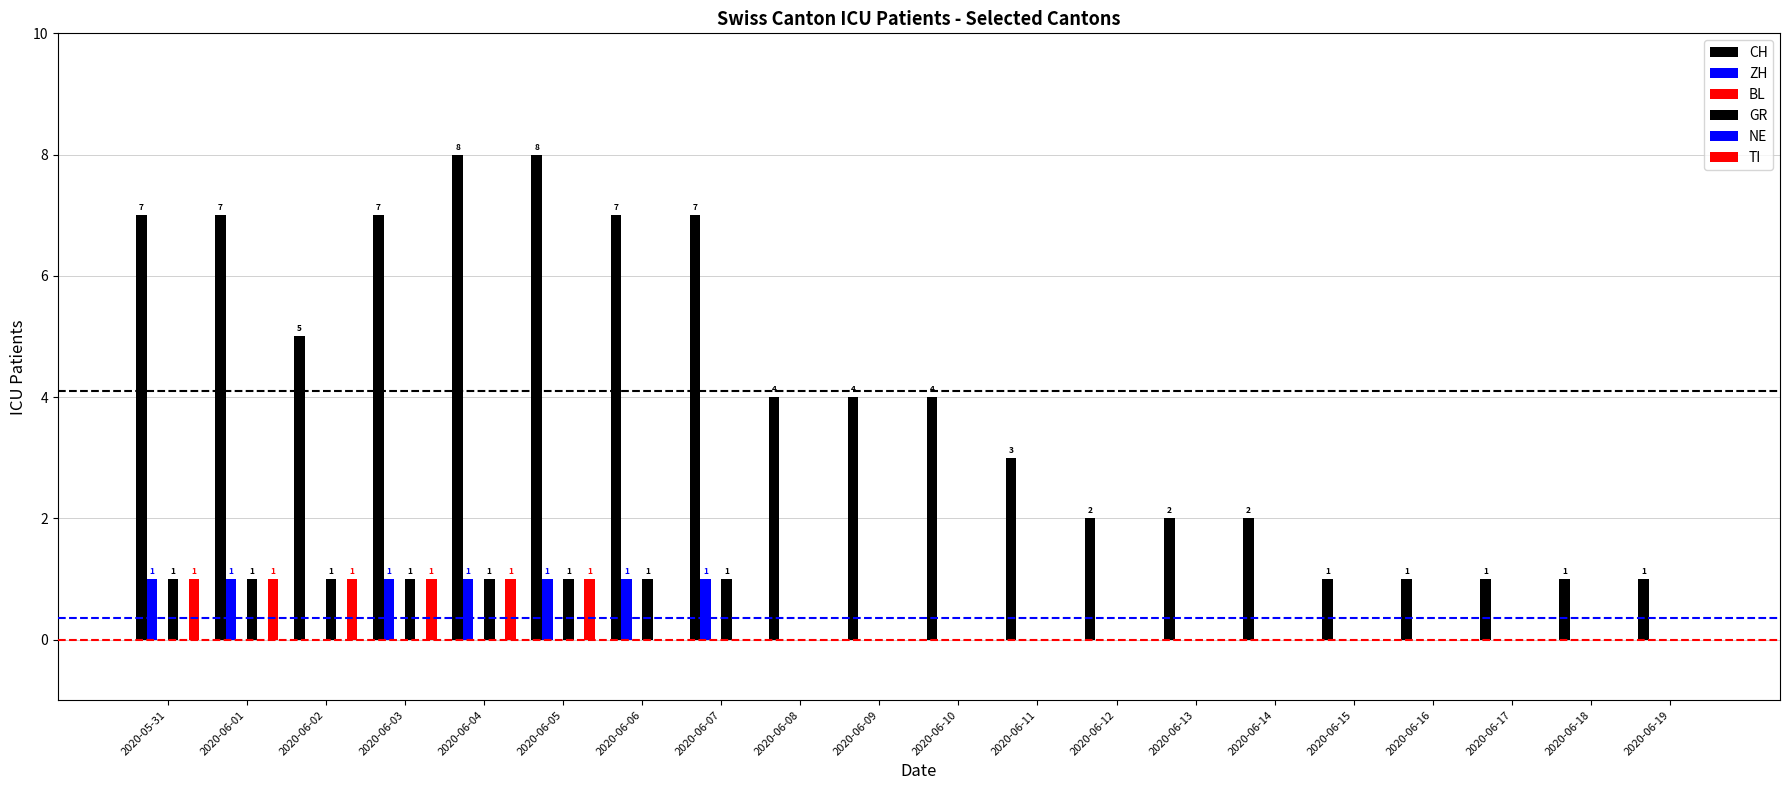

Rank the series at 2020-06-17 from lowest to highest value.

ZH, BL, GR, NE, TI, CH